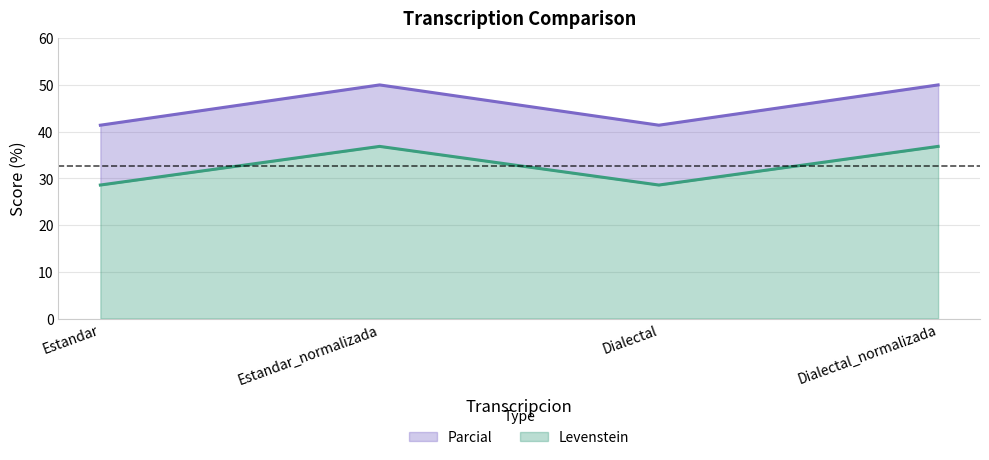

At which label is Parcial closest to 32?

Estandar